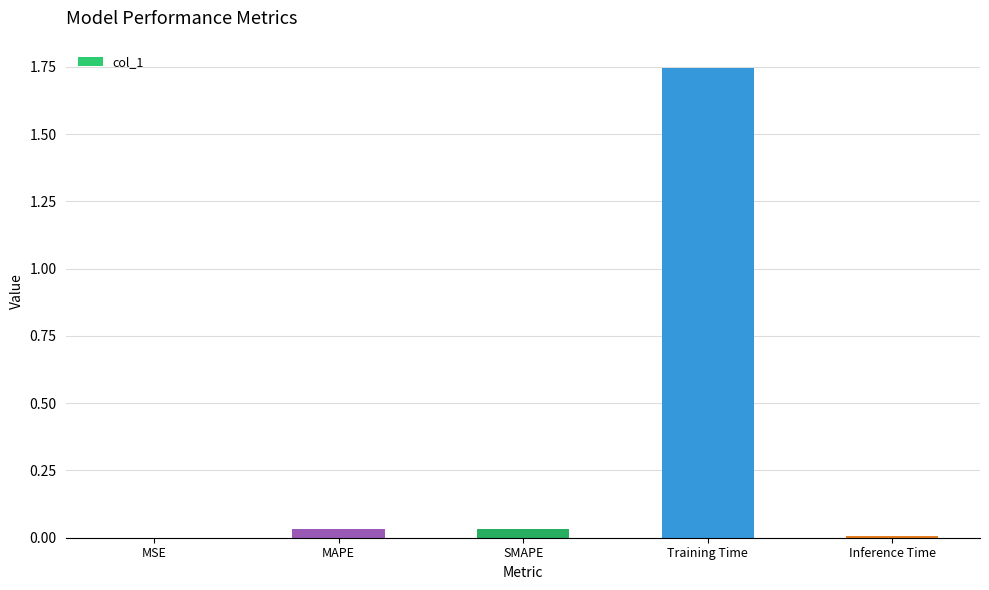

Count the number of data series in this chart.

1